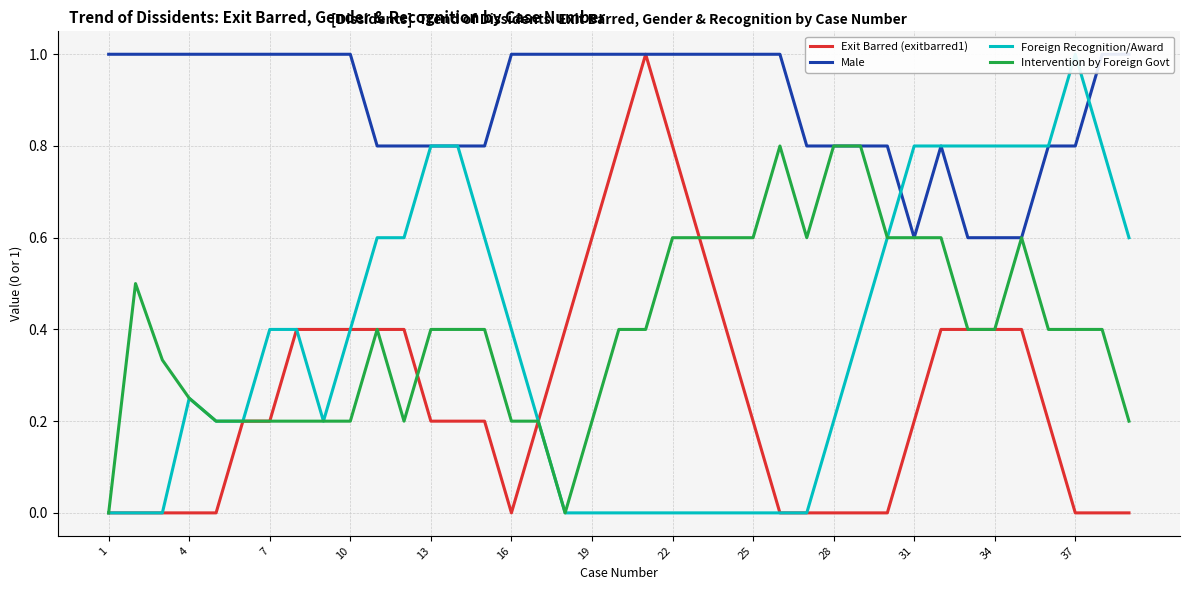

How many values in the Intervention by Foreign Govt series exceed 0?

37